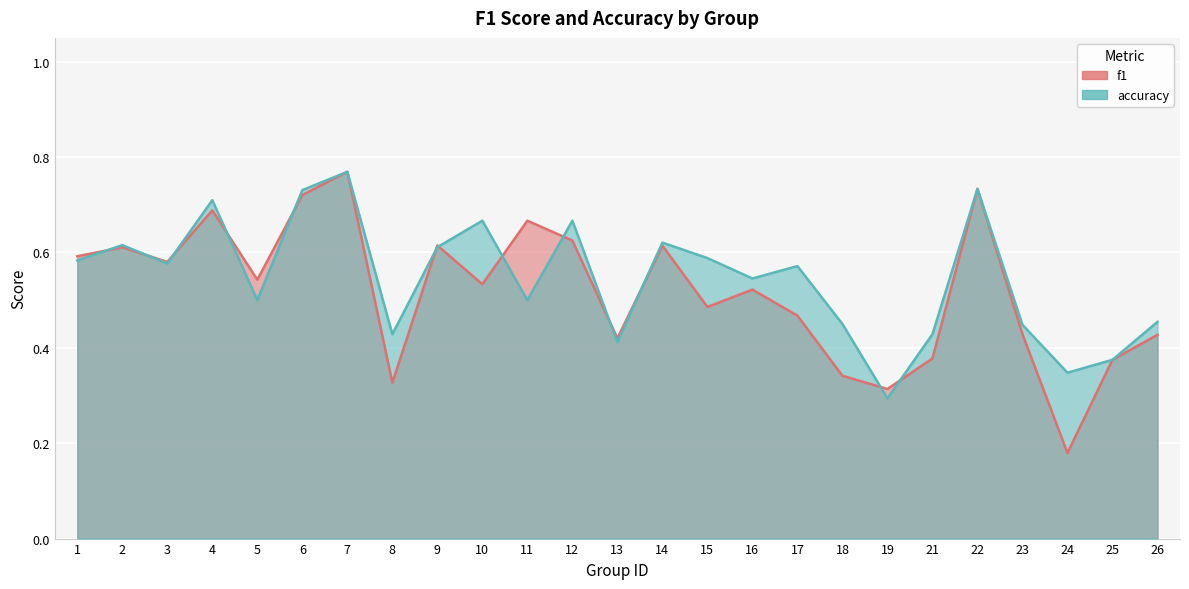

Where do accuracy and f1 first cross each other?

1 and 2